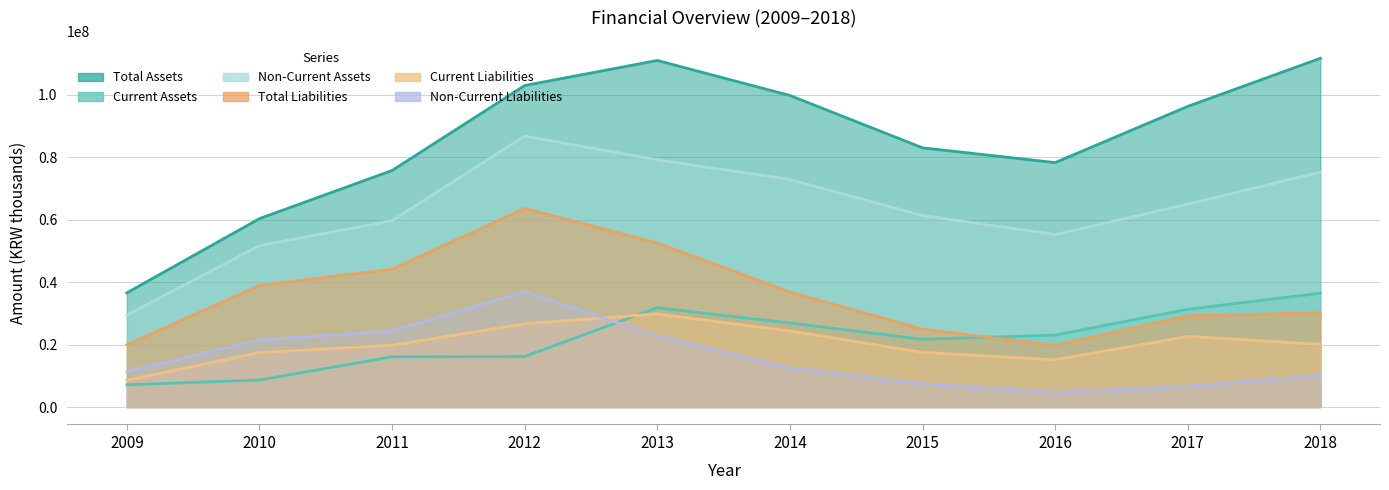

How many values in the Current Liabilities series exceed 20079435?

4